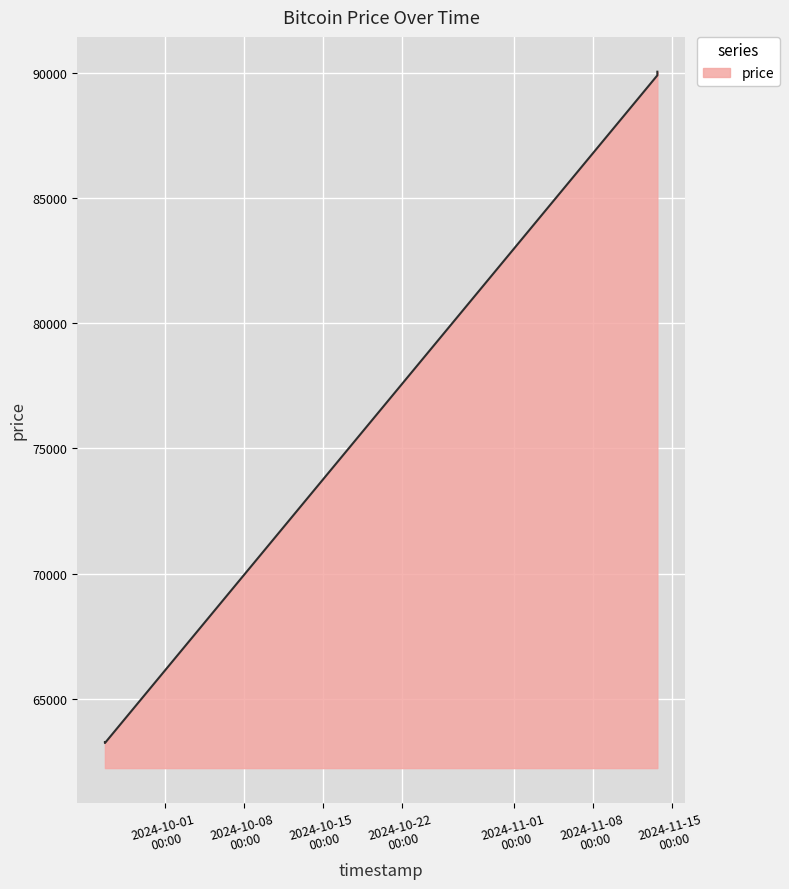

What is the difference between the second highest and second lowest values?

26619.9